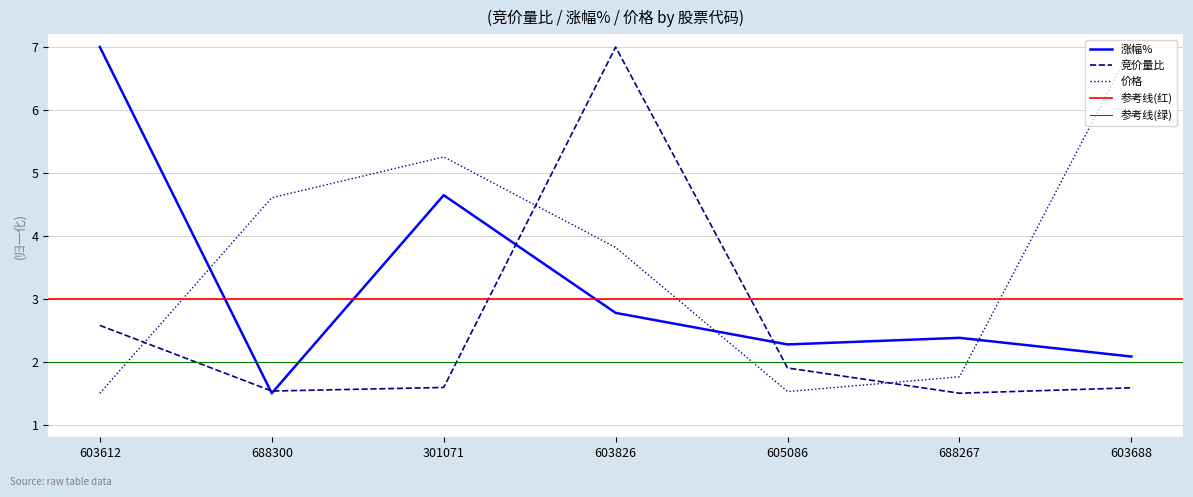

In 涨幅%, how many points are lower than both neighbors (excluding endpoints)?

2